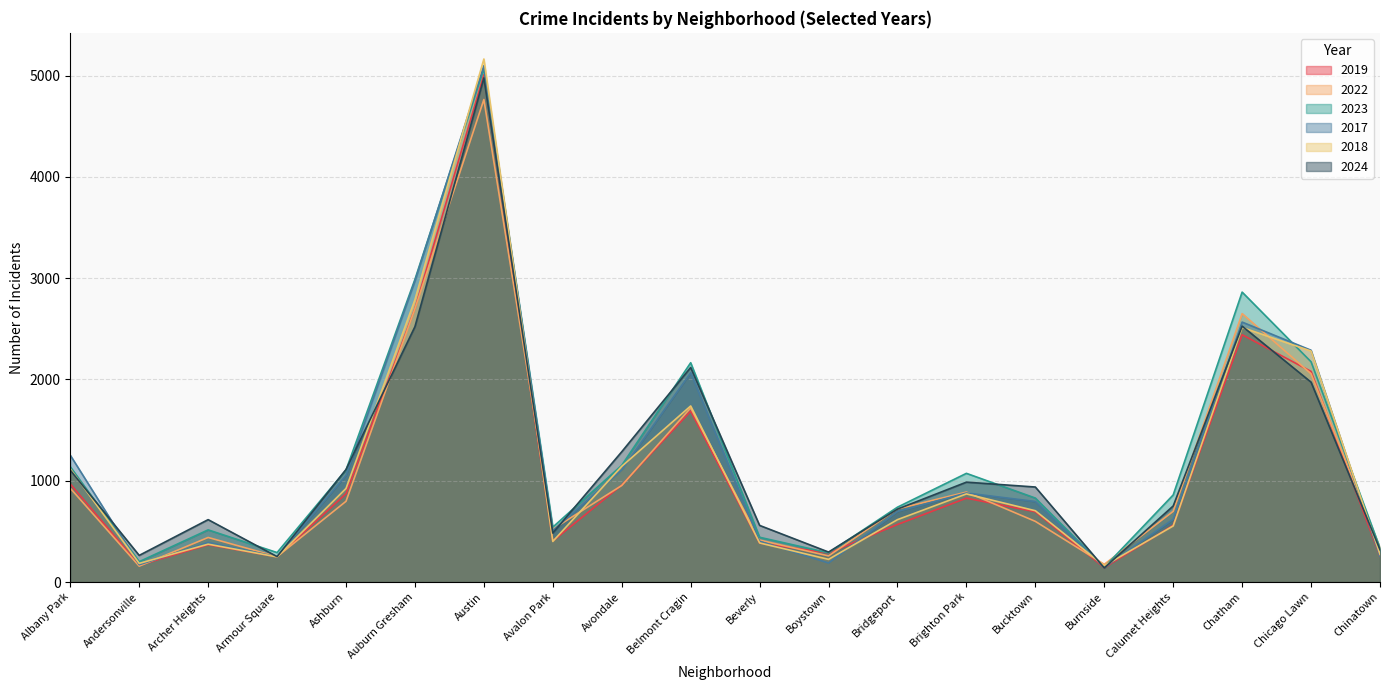

What is the difference between the highest and lowest values at Burnside?

35